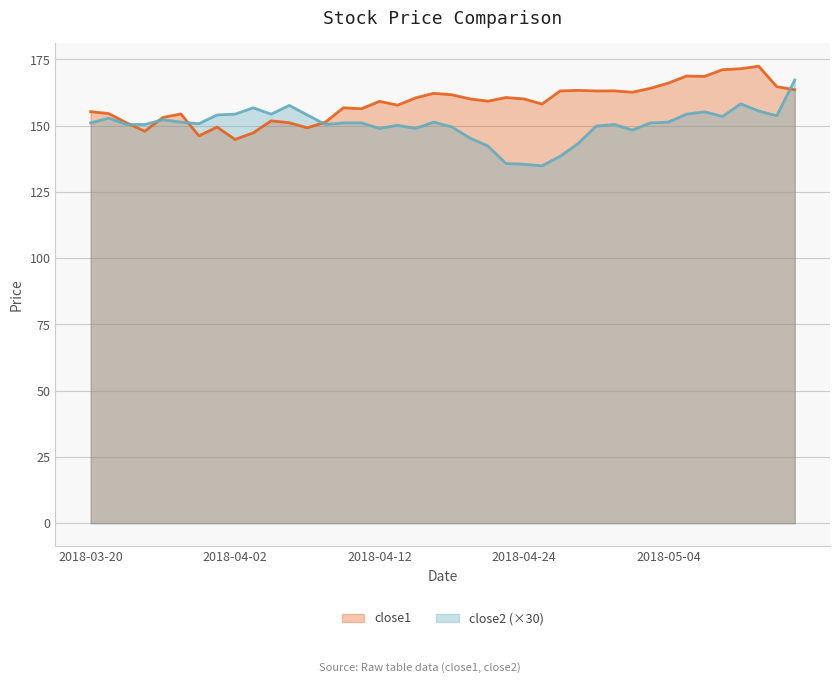

True or false: close1 has a value of 157.7 at 2018-04-13.

True